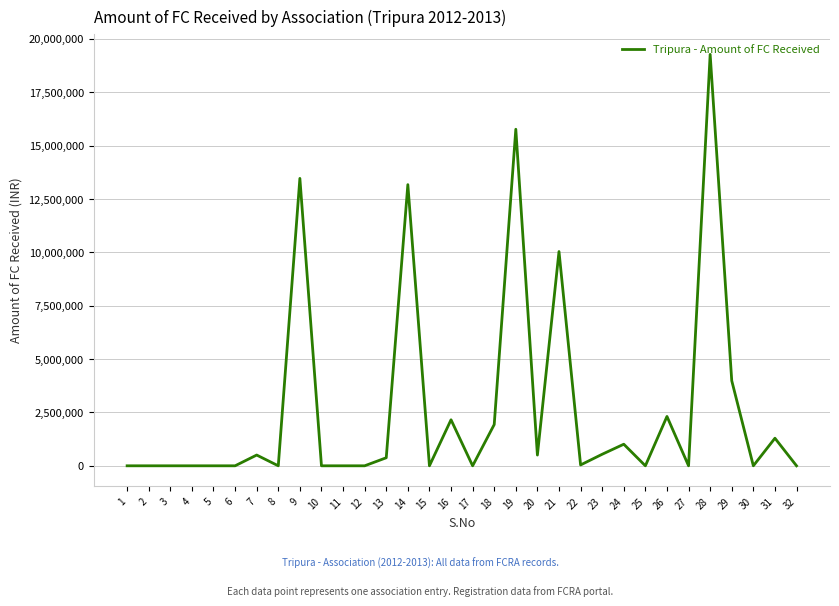

Is this an area chart (filled region under the line)?

No